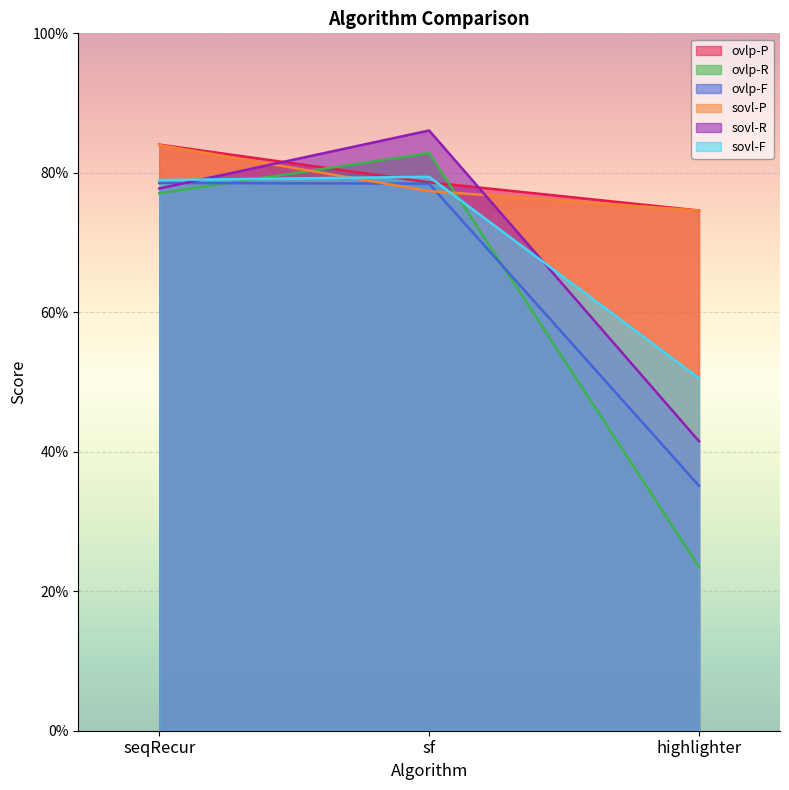

What is the total value across all series at seqRecur?

4.8